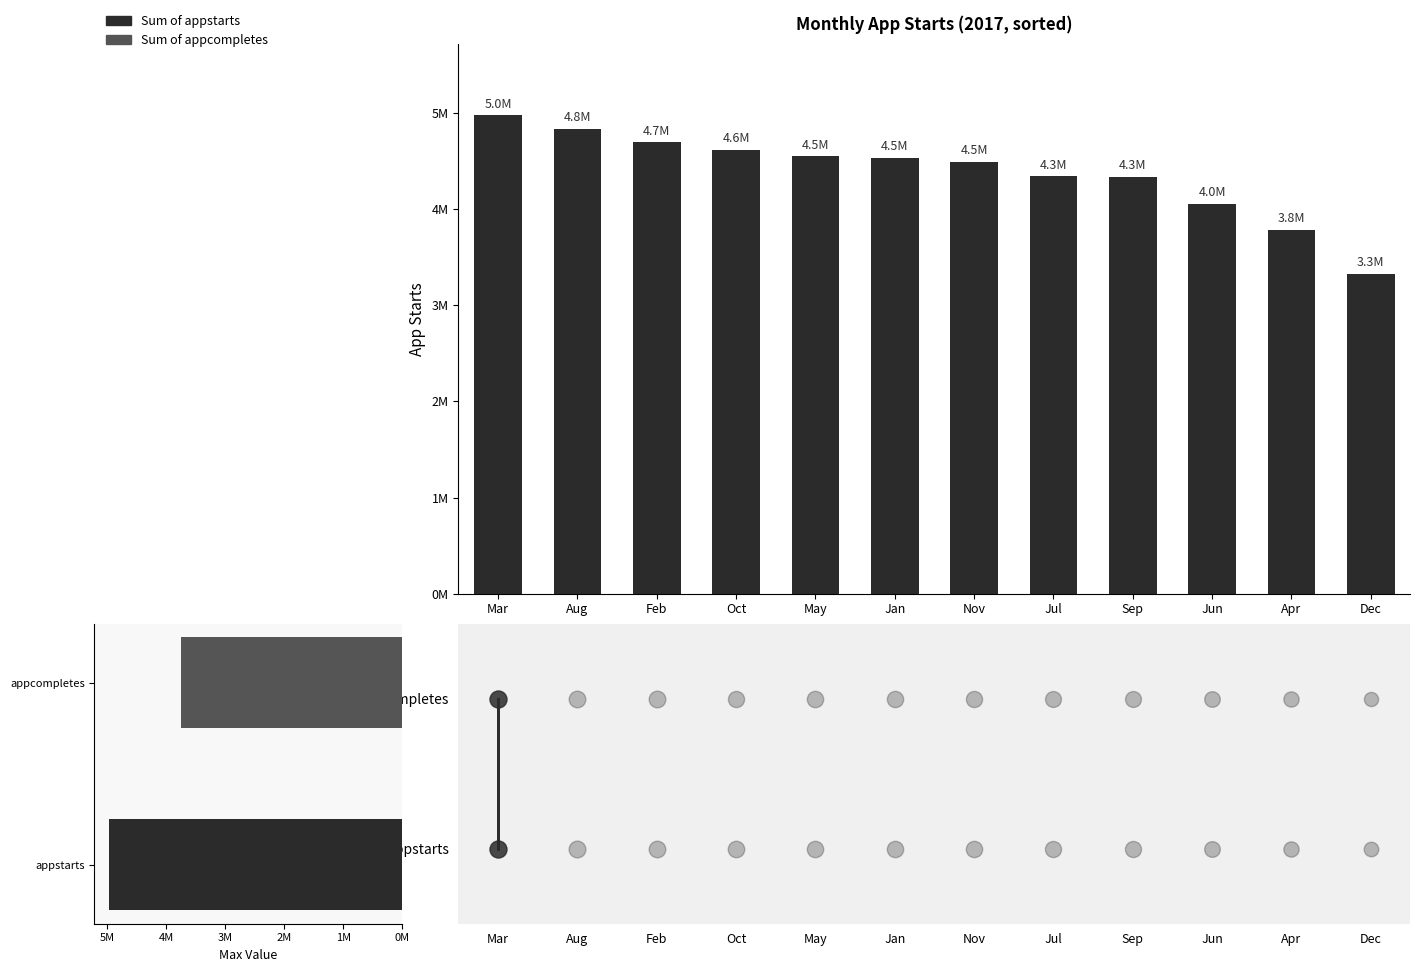

Which has a higher value, Nov or Jun?

Nov